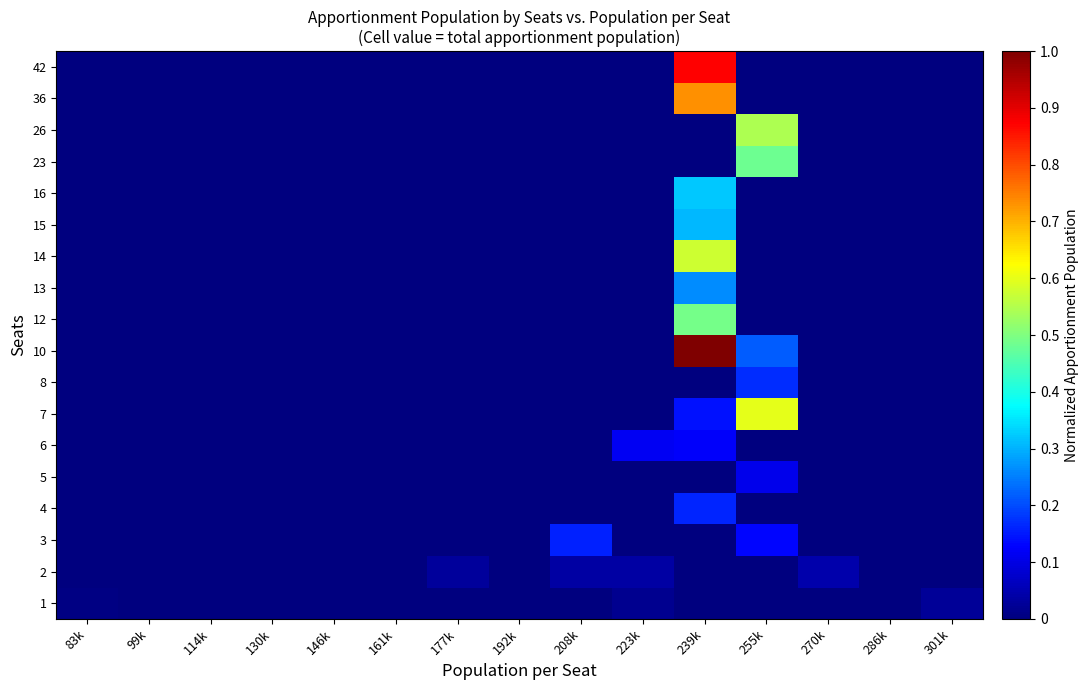

List the series in order of their peak value, highest first.

10, 42, 36, 7, 14, 26, 12, 23, 16, 15, 13, 8, 4, 3, 6, 5, 2, 1